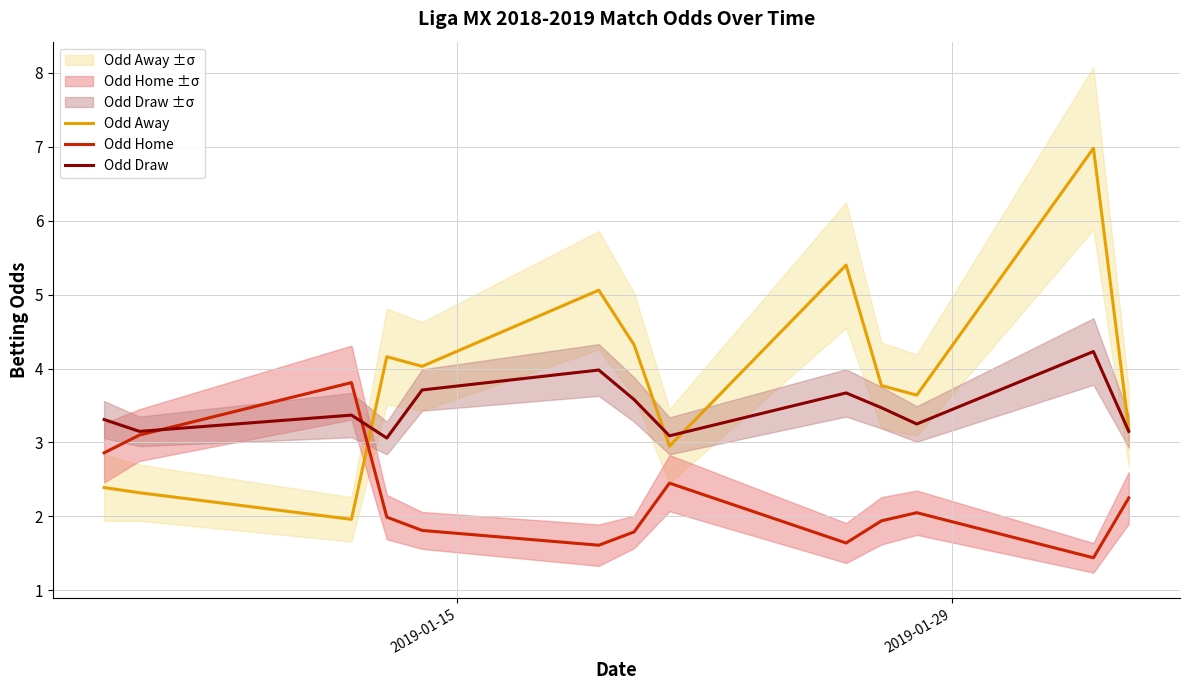

Does the chart display data point markers on the line(s)?

No